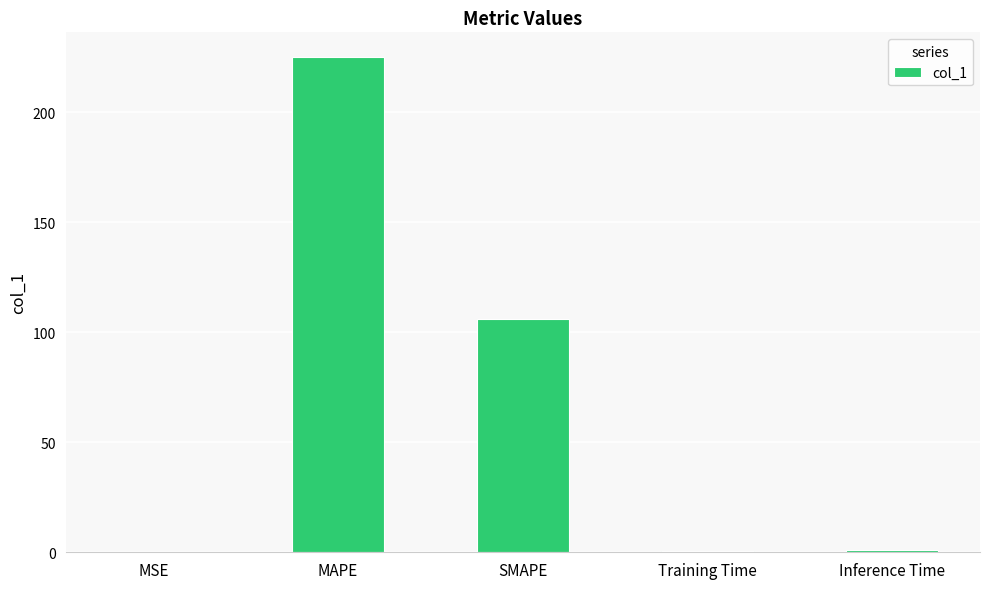

Is it true that the value at MAPE is 225.0?

True